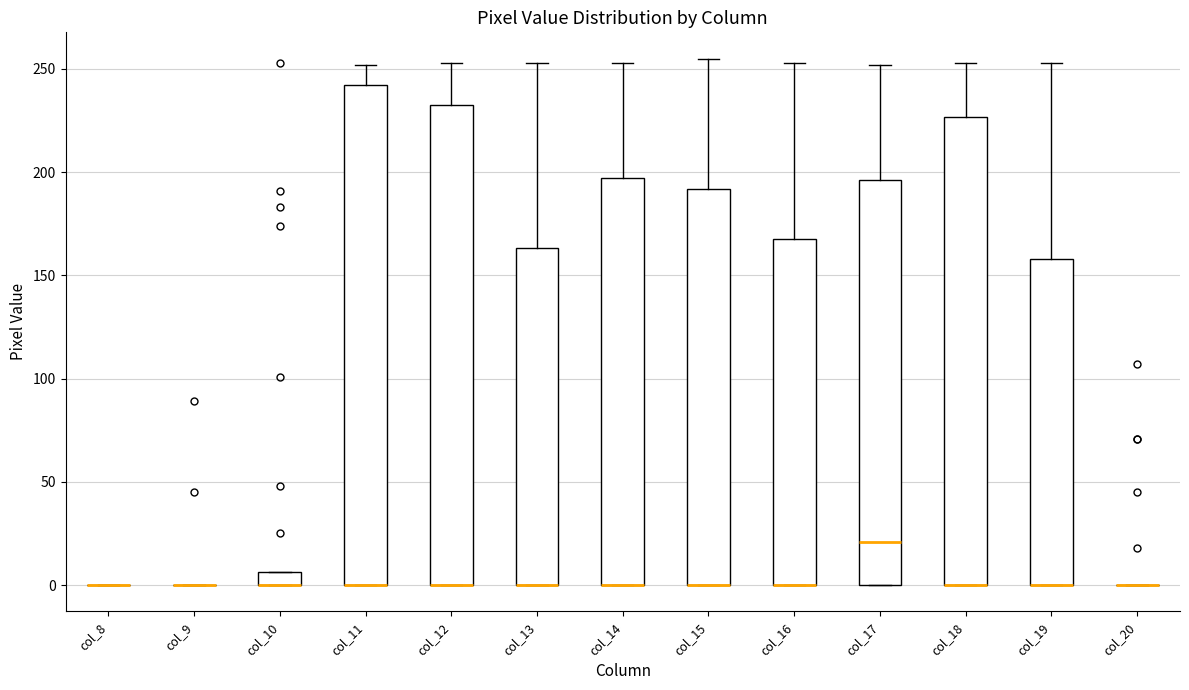

Comparing the boxes themselves (not the whiskers), which one is the tallest?

col_11